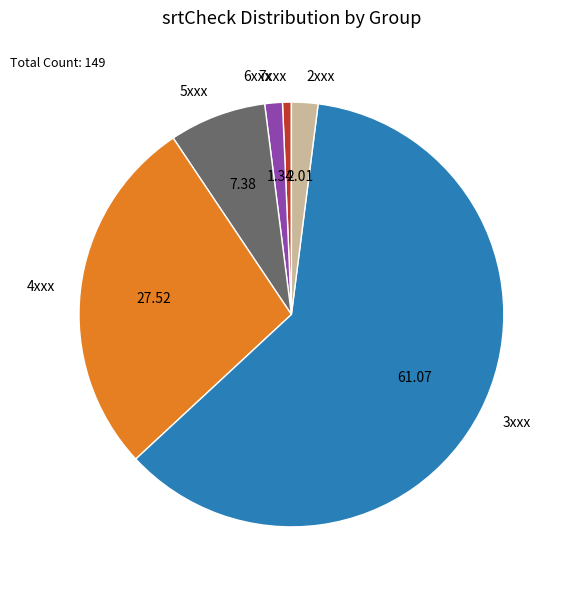

Which slice represents more than half of the pie?

3xxx